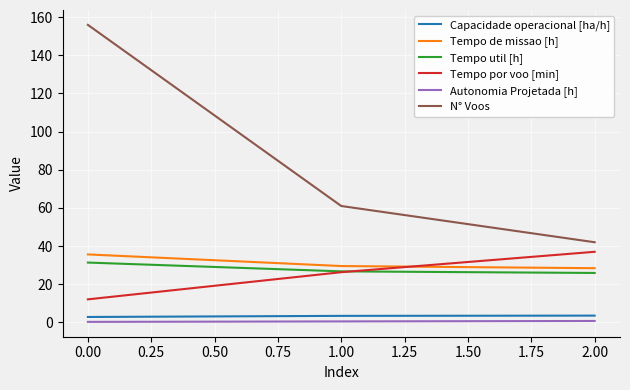

The value of Tempo de missao [h] at 0.00 is 35.6. True or false?

True